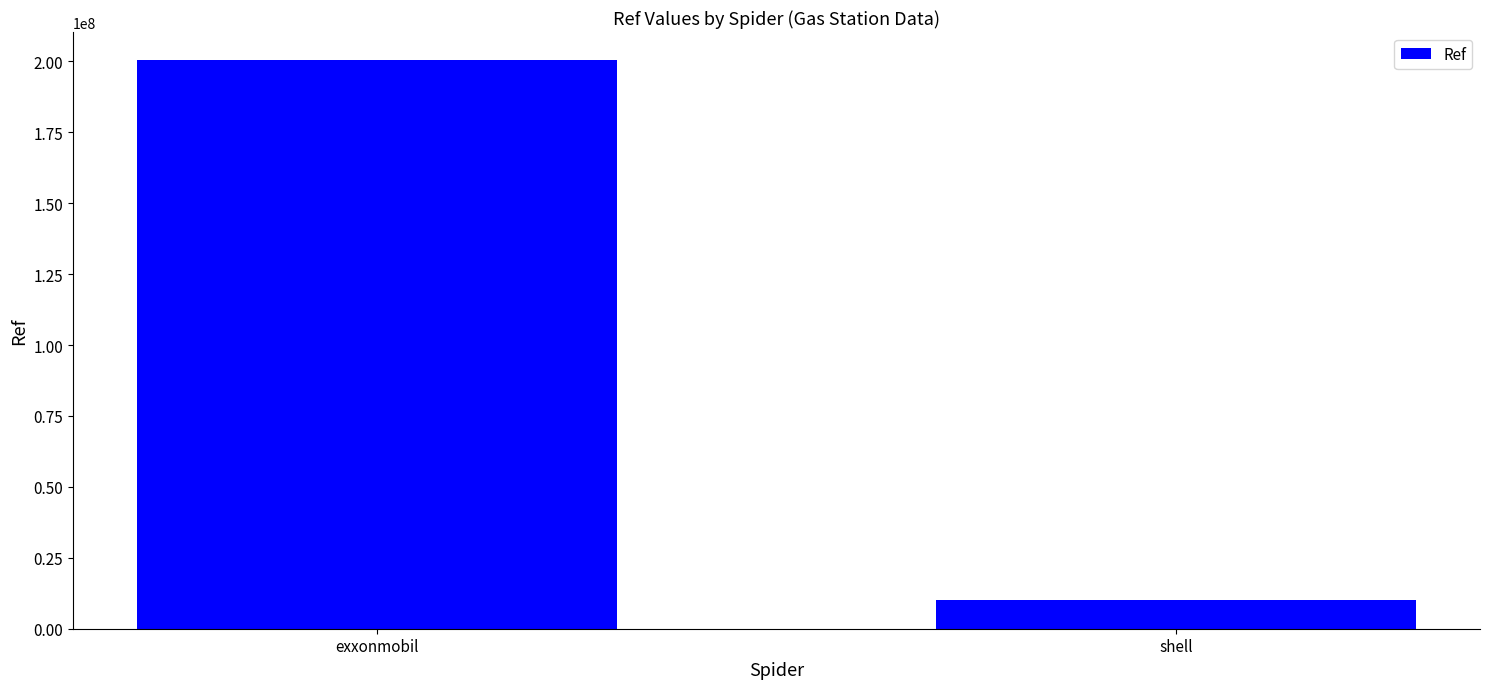

Reading right to left, what are all the values shown in this chart?

shell=10051123	exxonmobil=200314457